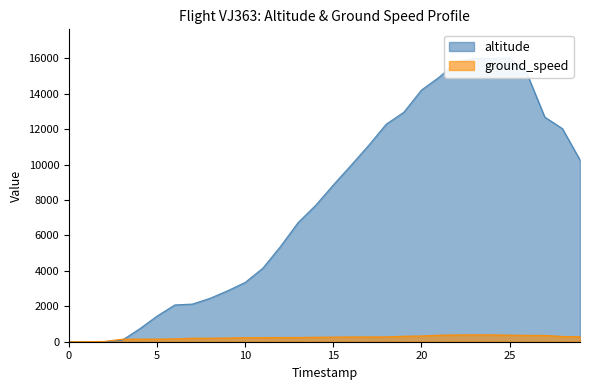

What is the sum of all altitude values?

237125